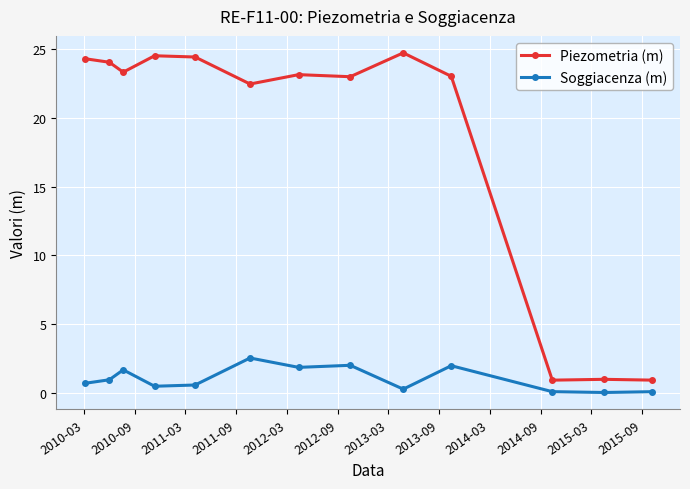

What is the difference between the second highest and second lowest values in the Piezometria (m) series?

23.5